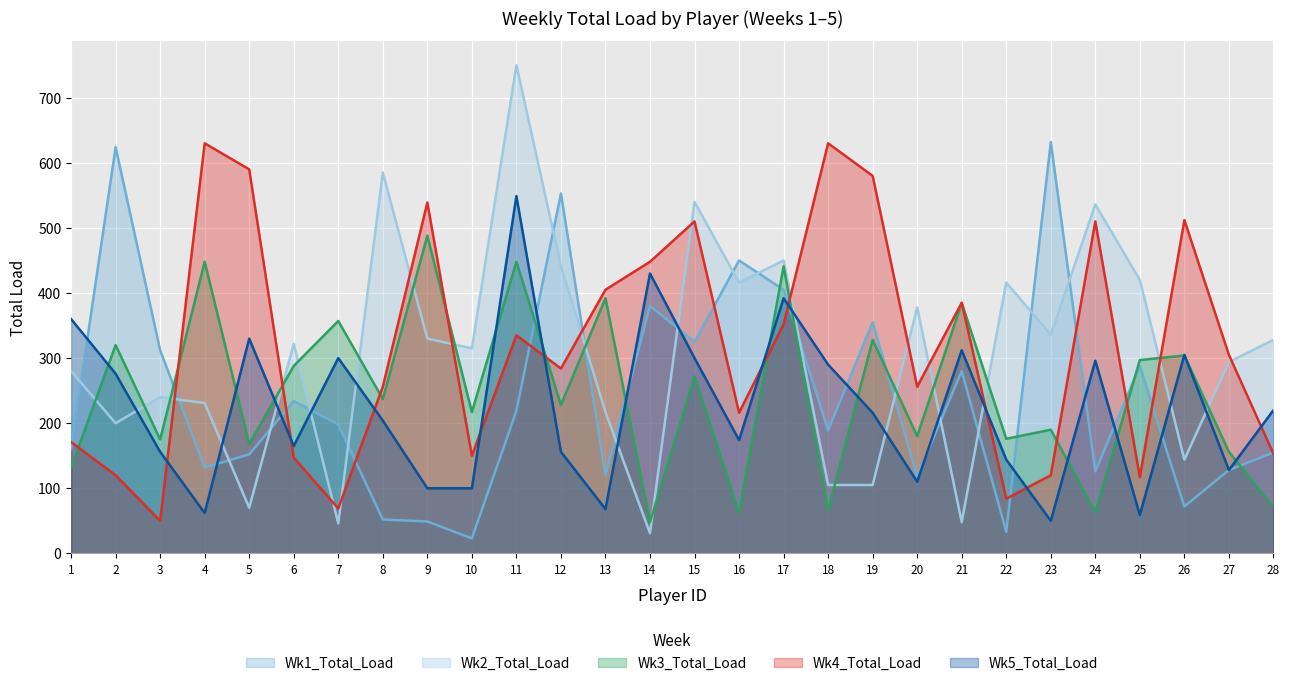

Which has a higher value, 3 or 23?

23